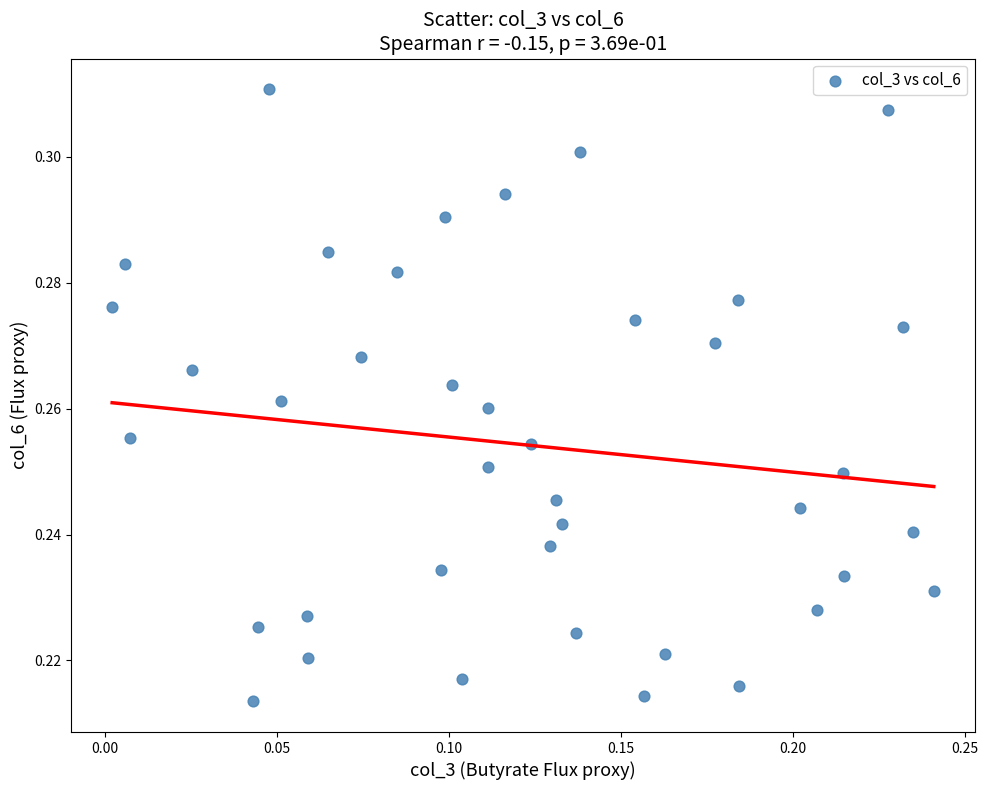

Count the number of points in this scatter plot.

40